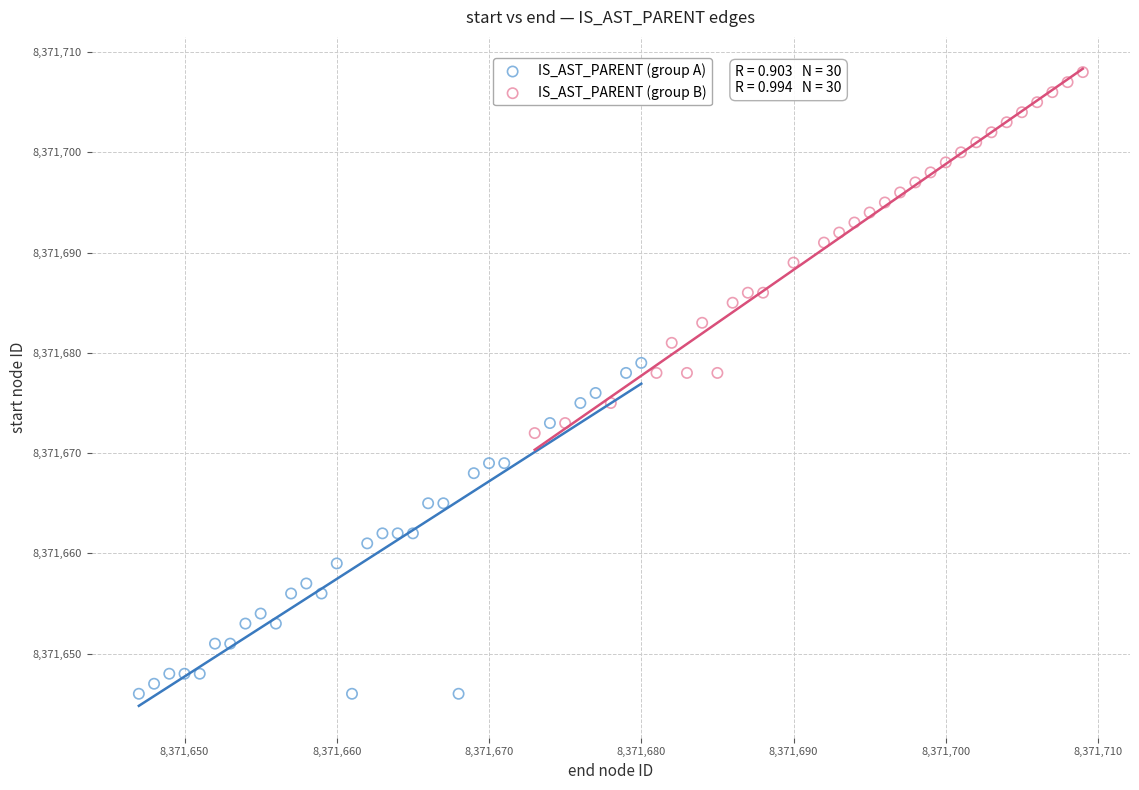

Which series contains the highest Y value?

IS_AST_PARENT (group B)